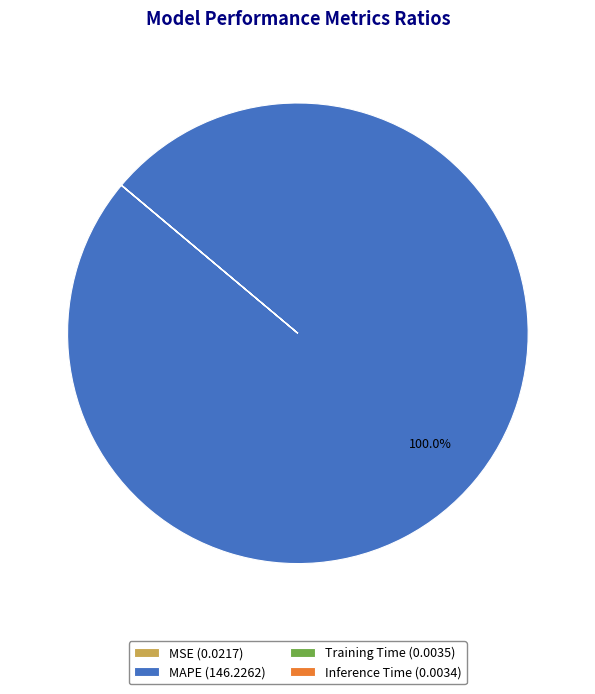

Is there a majority slice in this chart?

Yes